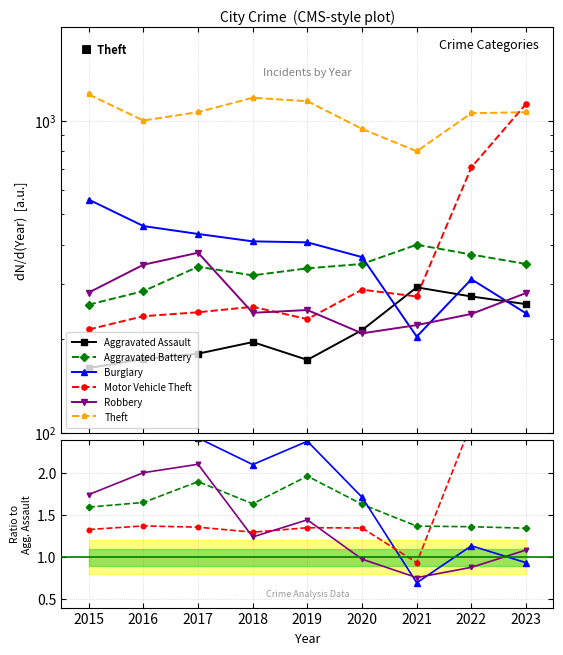

Is the value of Theft at 2019 greater than the value of Motor Vehicle Theft at 2020?

Yes